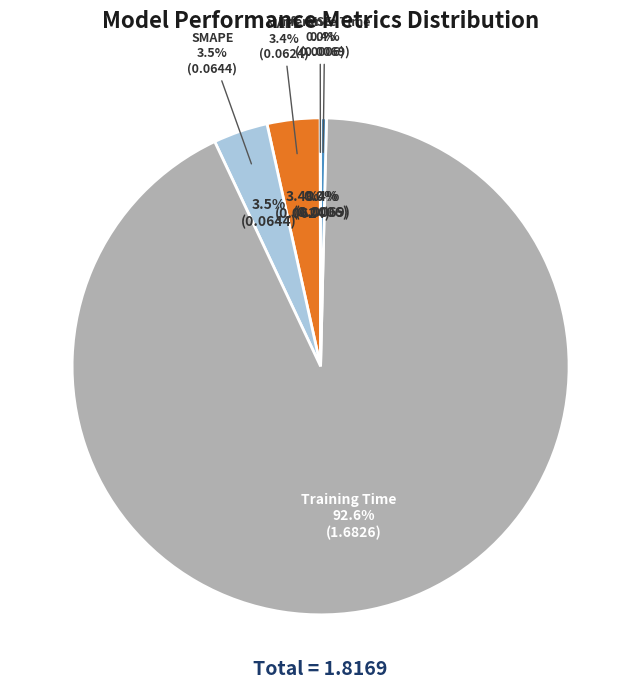

Which slice is the largest?

Training Time